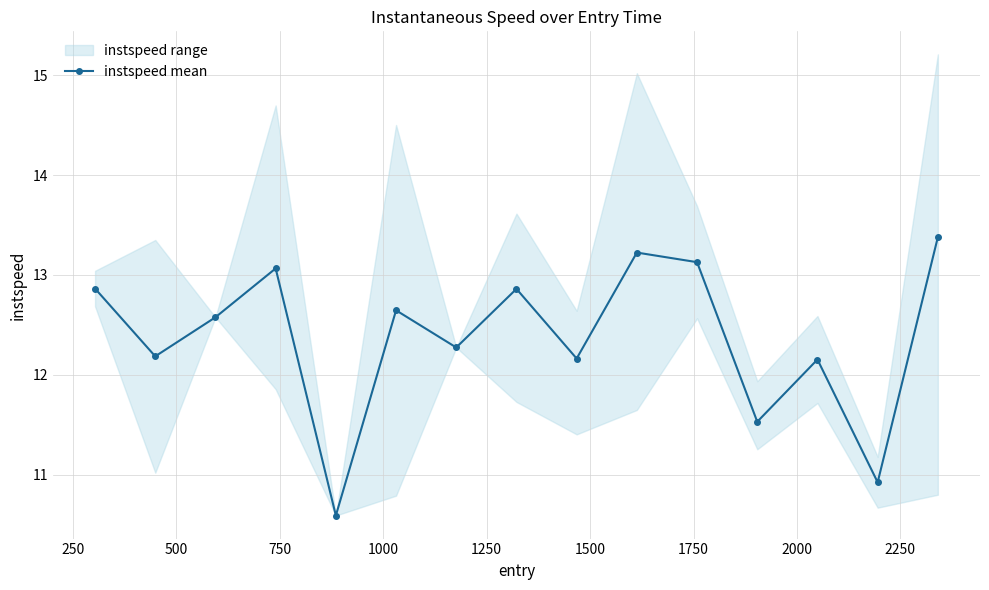

True or false: instspeed mean has more than 2 points higher than both neighbors.

True